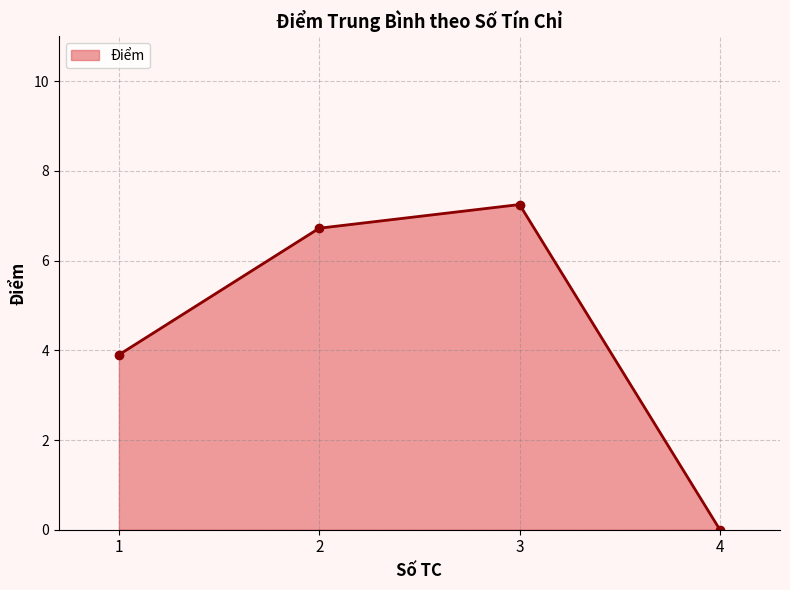

How many points are higher than both their immediate neighbors (excluding endpoints)?

1